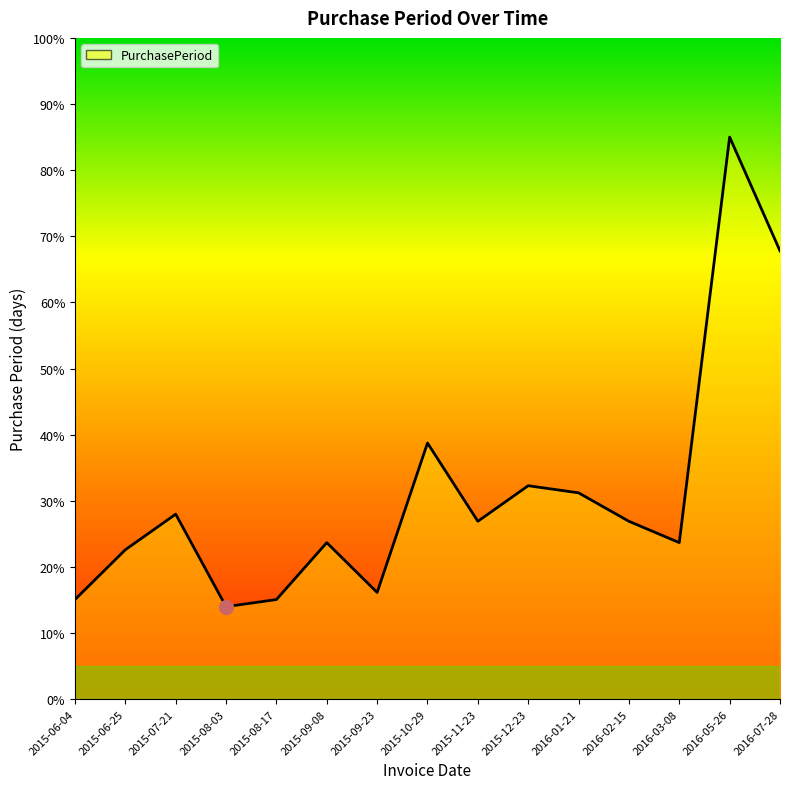

Reading right to left, extract all data points from this chart.

2016-07-28=67.8	2016-05-26=85.0	2016-03-08=23.7	2016-02-15=26.9	2016-01-21=31.2	2015-12-23=32.3	2015-11-23=26.9	2015-10-29=38.7	2015-09-23=16.1	2015-09-08=23.7	2015-08-17=15.1	2015-08-03=14.0	2015-07-21=28.0	2015-06-25=22.6	2015-06-04=15.1